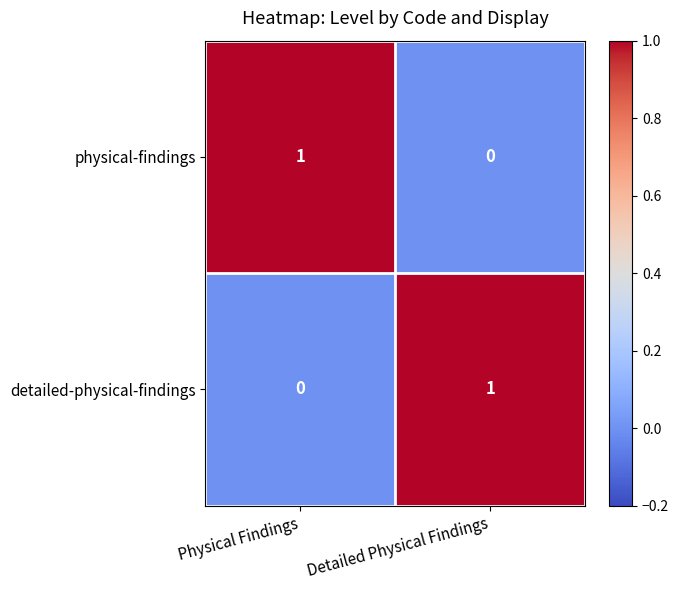

Count the number of data series in this chart.

2